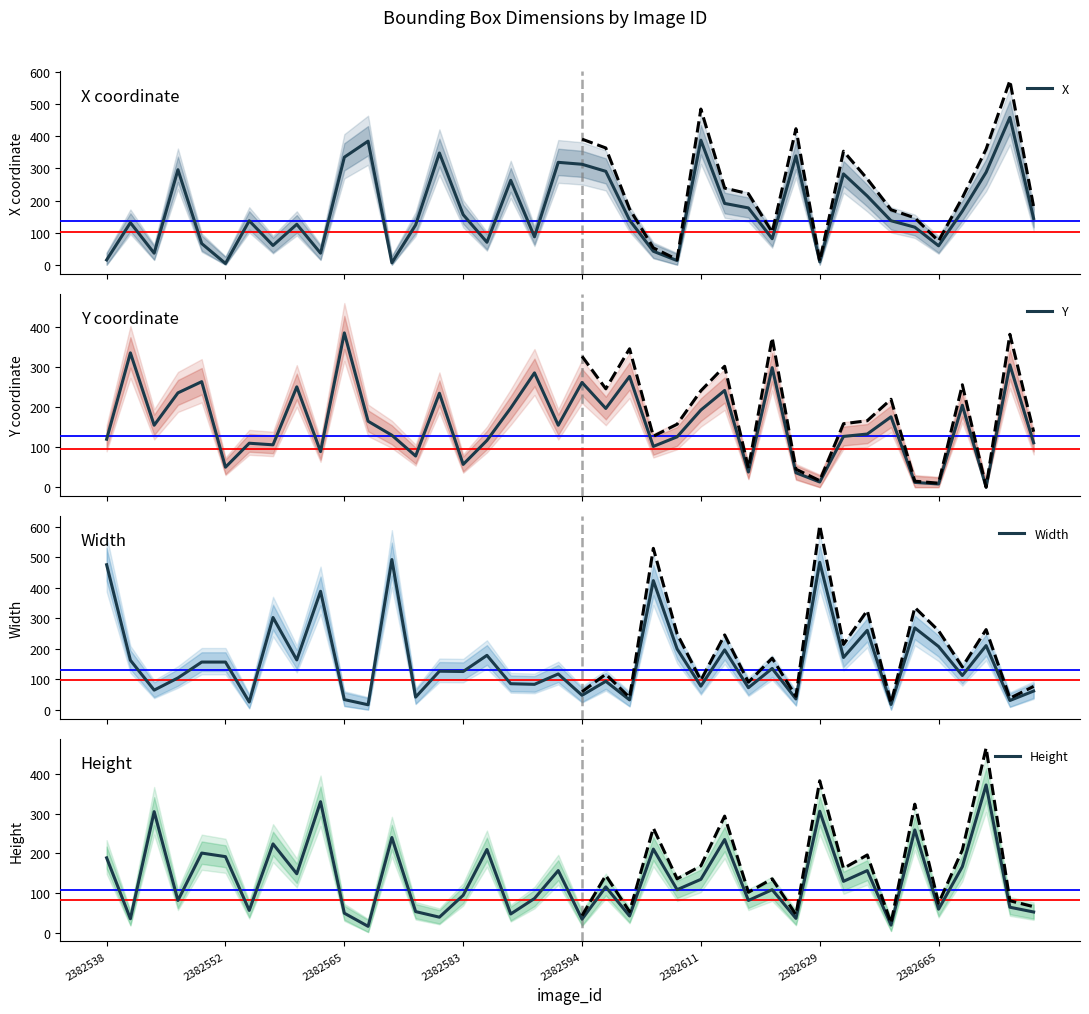

What is the spread (max minus min) of values at 14?

308